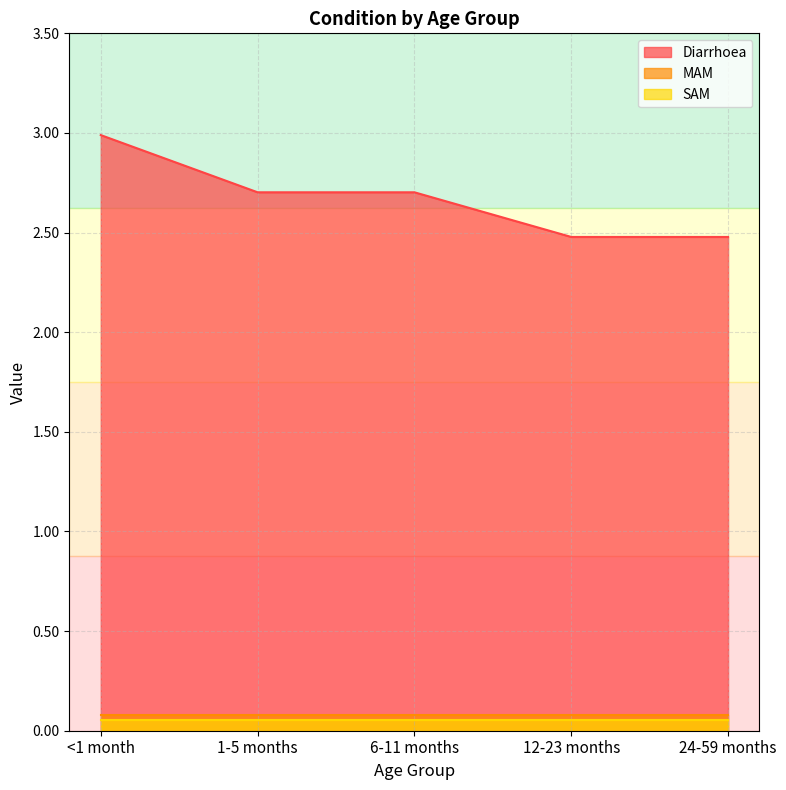

At which category does the chart reach its minimum across all series?

<1 month